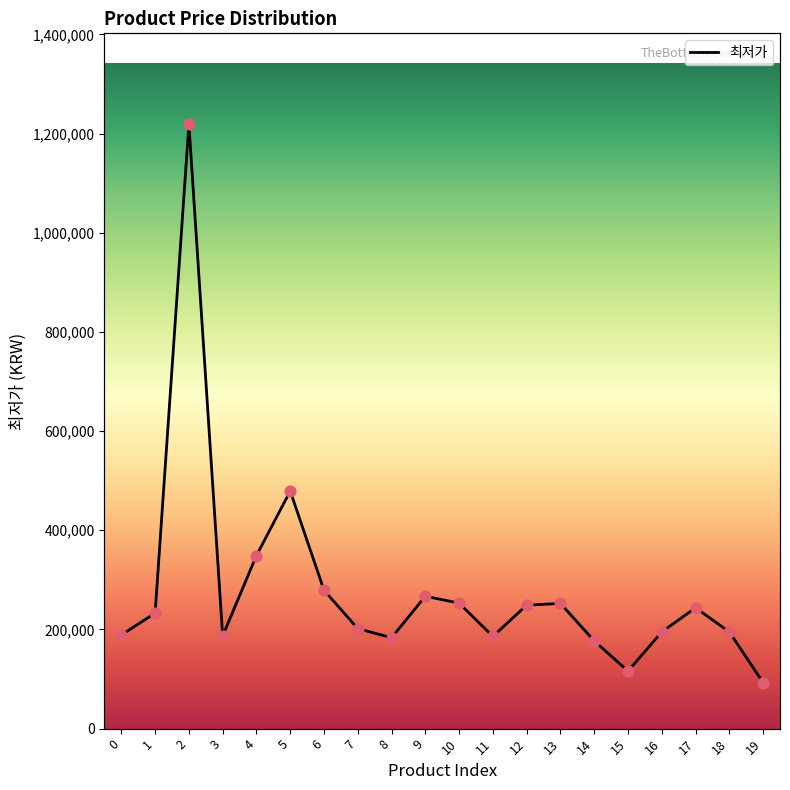

Between 0 and 9, which is larger?

9